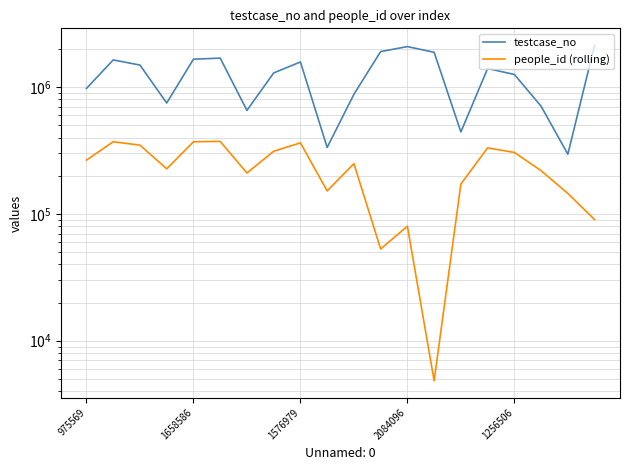

True or false: people_id (rolling) and testcase_no intersect in this chart.

False